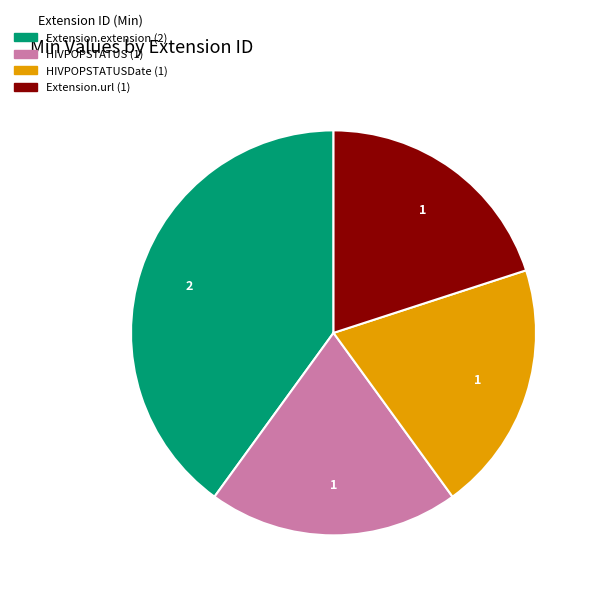

Does any single category account for the majority?

No